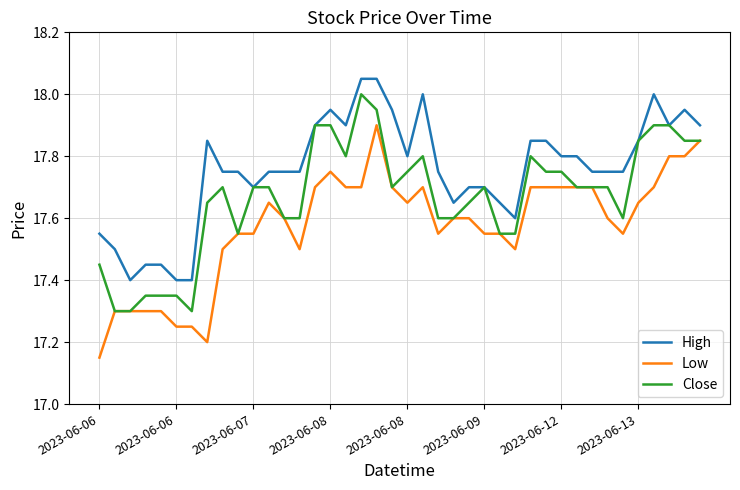

Does the chart display data point markers on the line(s)?

No